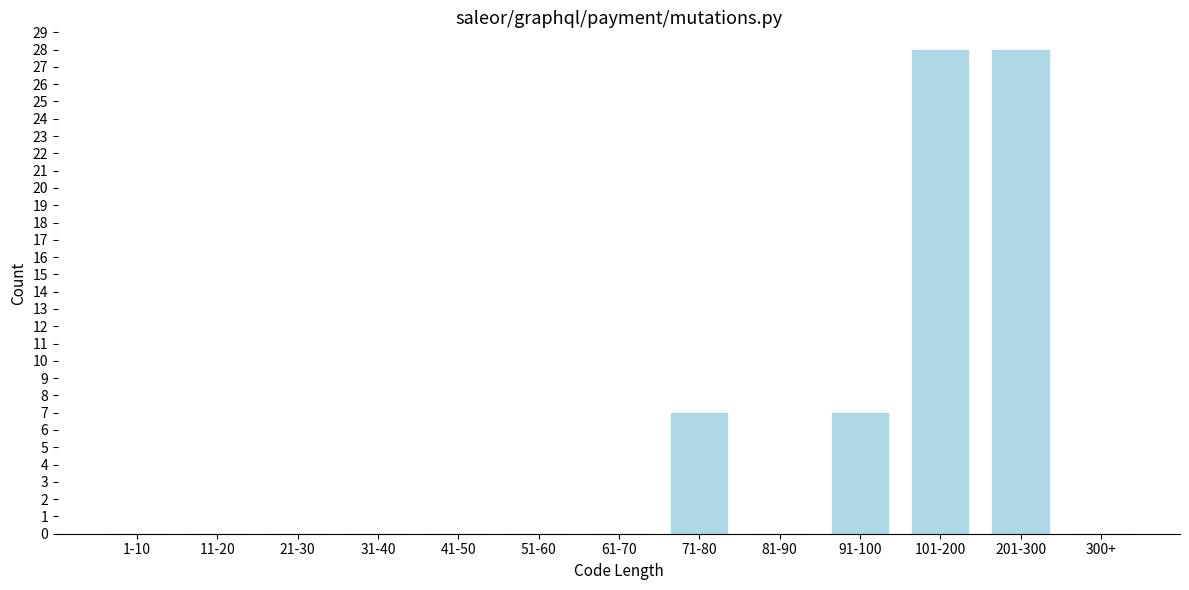

Reading left to right, transcribe all the data shown in this chart.

1-10=0	11-20=0	21-30=0	31-40=0	41-50=0	51-60=0	61-70=0	71-80=7	81-90=0	91-100=7	101-200=28	201-300=28	300+=0